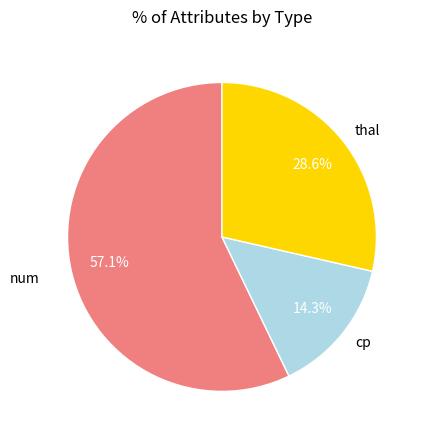

Count the number of slices in the pie.

3